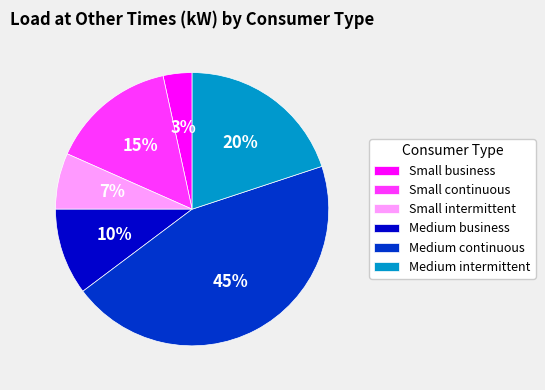

How many slices are in this pie chart?

6